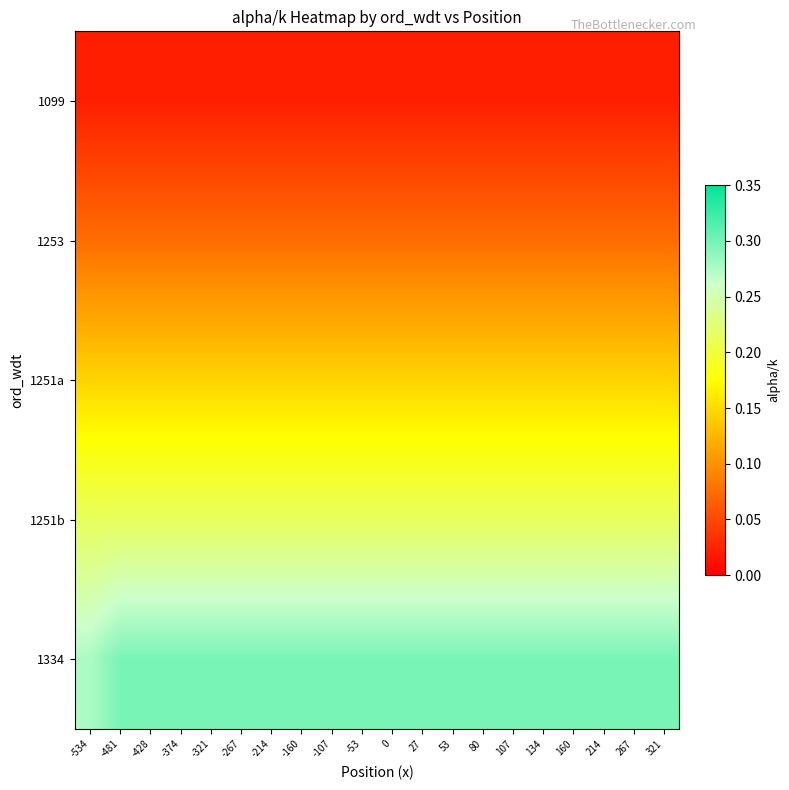

Reading left to right, list all the values displayed in this chart.

1099: -534=0.0	-481=0.0	-428=0.0	-374=0.0	-321=0.0	-267=0.0	-214=0.0	-160=0.0	-107=0.0	-53=0.0	0=0.0	27=0.0	53=0.0	80=0.0	107=0.0	134=0.0	160=0.0	214=0.0	267=0.0	321=0.0
1253: -534=0.1	-481=0.1	-428=0.1	-374=0.1	-321=0.1	-267=0.1	-214=0.1	-160=0.1	-107=0.1	-53=0.1	0=0.1	27=0.1	53=0.1	80=0.1	107=0.1	134=0.1	160=0.1	214=0.1	267=0.1	321=0.1
1251a: -534=0.1	-481=0.1	-428=0.1	-374=0.1	-321=0.1	-267=0.1	-214=0.1	-160=0.1	-107=0.1	-53=0.1	0=0.1	27=0.1	53=0.1	80=0.1	107=0.1	134=0.1	160=0.1	214=0.1	267=0.1	321=0.1
1251b: -534=0.2	-481=0.2	-428=0.2	-374=0.2	-321=0.2	-267=0.2	-214=0.2	-160=0.2	-107=0.2	-53=0.2	0=0.2	27=0.2	53=0.2	80=0.2	107=0.2	134=0.2	160=0.2	214=0.2	267=0.2	321=0.2
1334: -534=0.3	-481=0.3	-428=0.3	-374=0.3	-321=0.3	-267=0.3	-214=0.3	-160=0.3	-107=0.3	-53=0.3	0=0.3	27=0.3	53=0.3	80=0.3	107=0.3	134=0.3	160=0.3	214=0.3	267=0.3	321=0.3